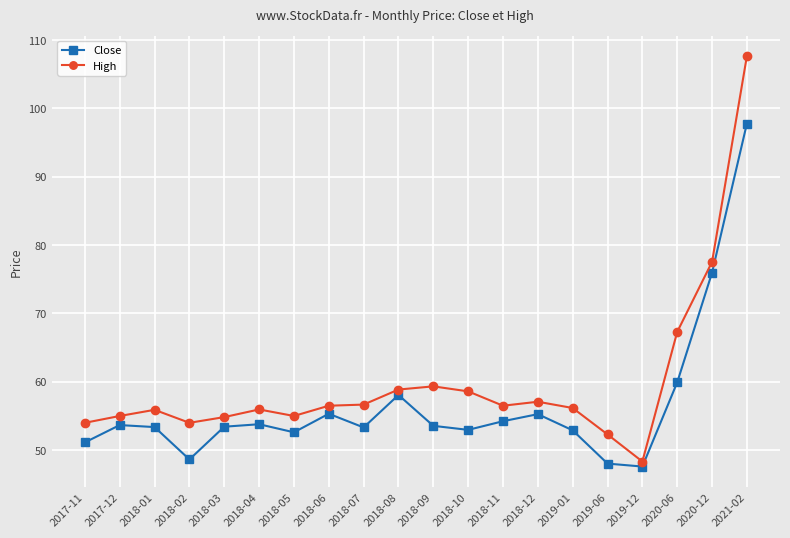

True or false: Close and High cross at least once.

False